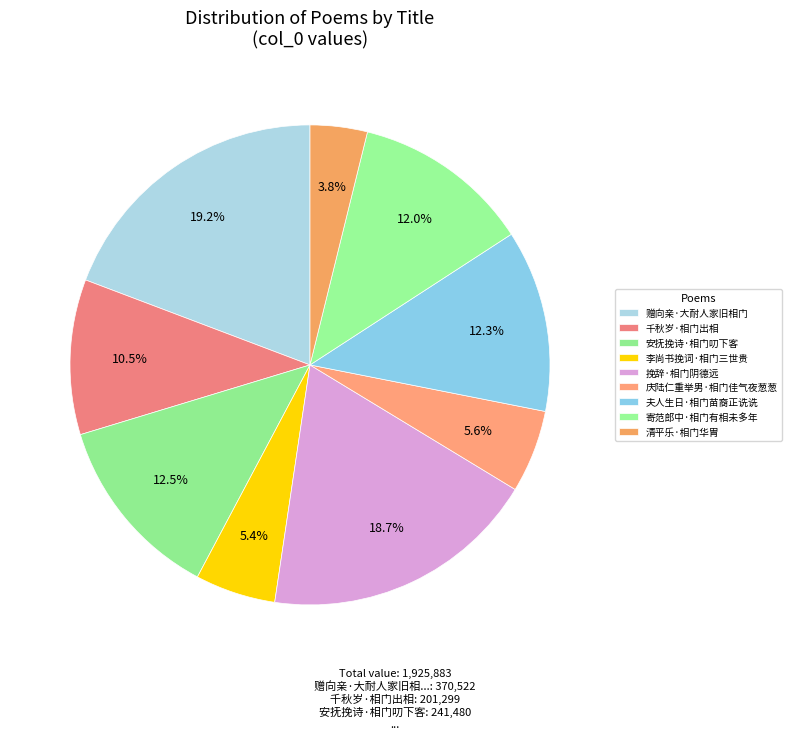

Does 赠向亲·大耐人家旧相门 account for over 50% of the chart?

No